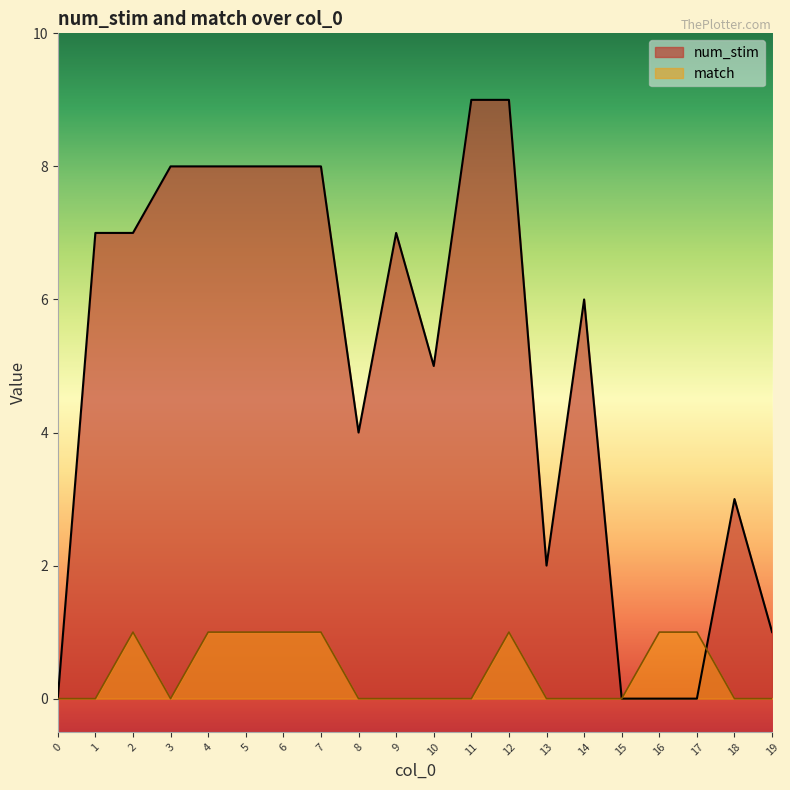

After their last crossing, which series has the higher values: num_stim or match?

num_stim